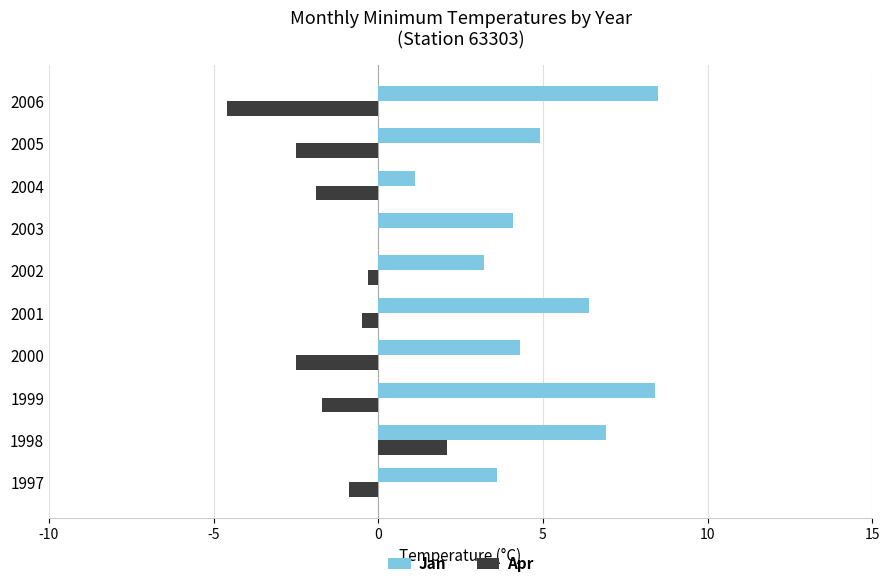

Which series has the widest spread of values?

Jan